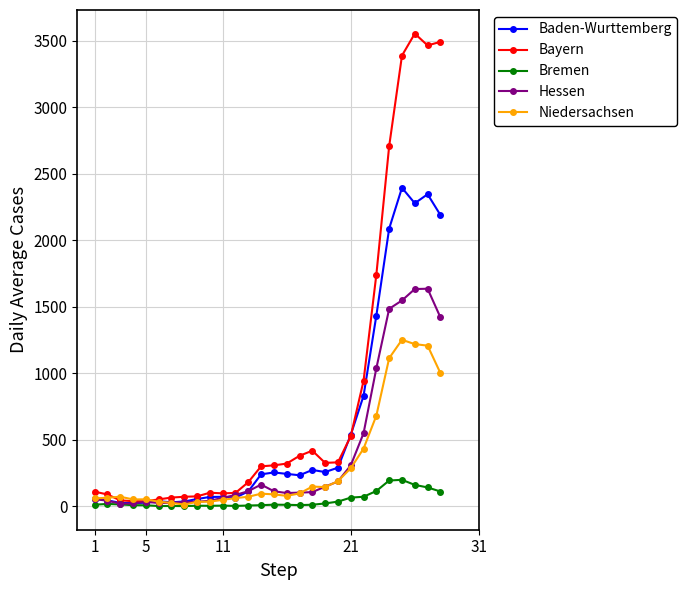

In Bayern, how many points are lower than both neighbors (excluding endpoints)?

4